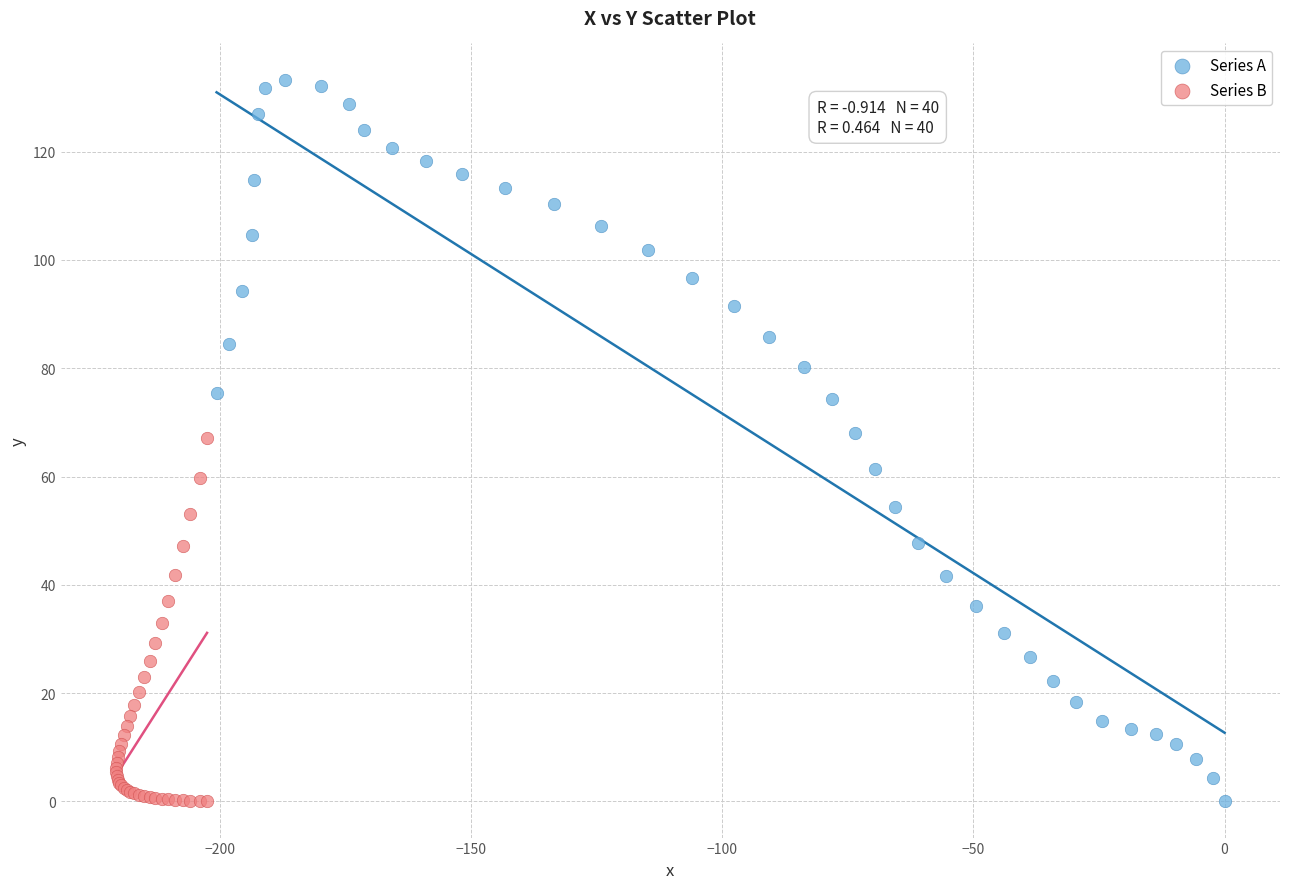

Which series reaches the maximum Y coordinate?

Series A